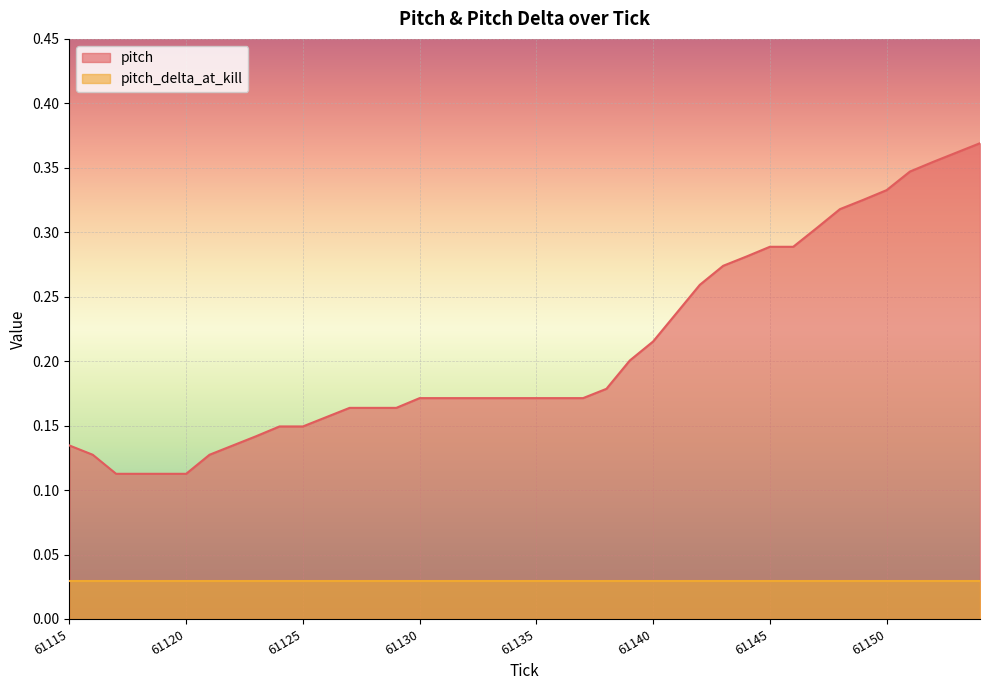

What is the value of the 3rd point from the left?

0.1